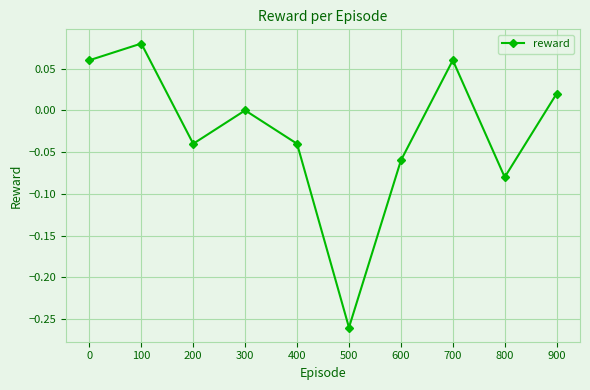

What is the difference between the maximum and minimum values?

0.3